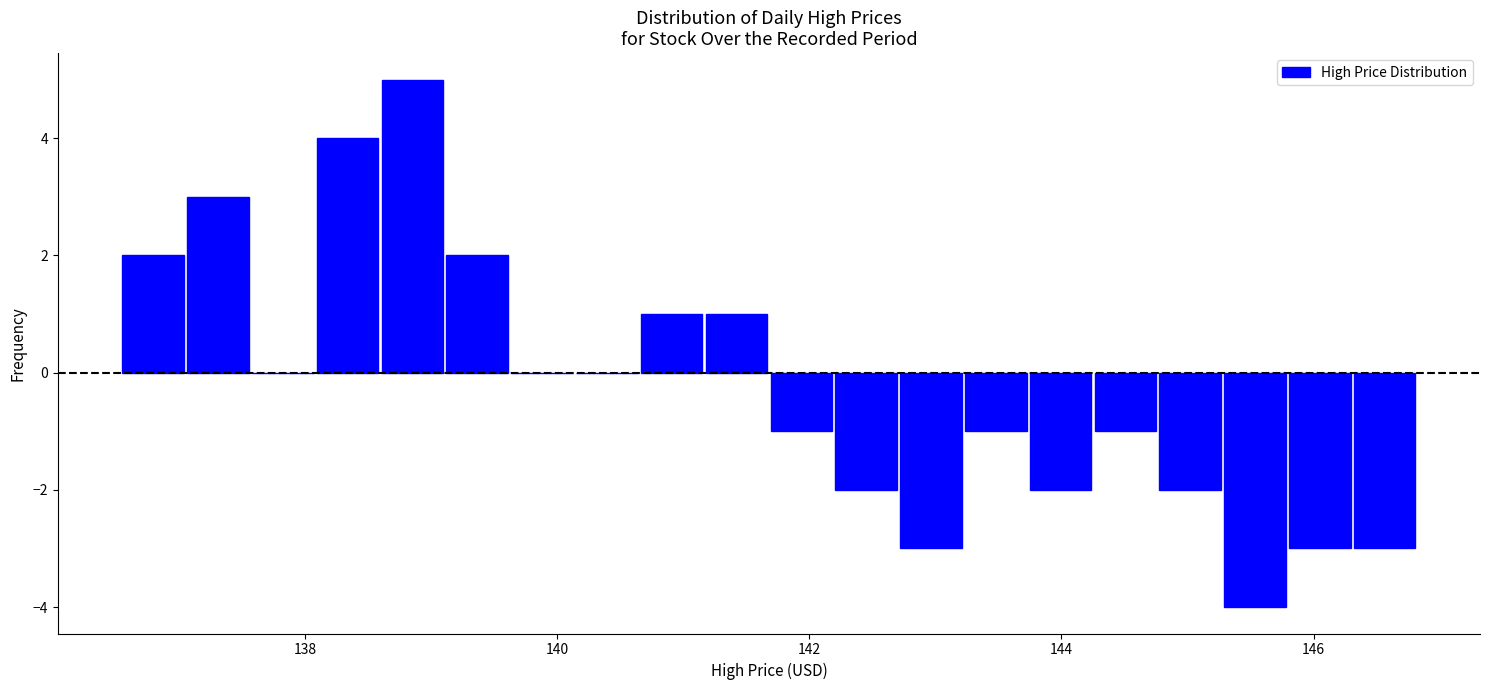

Read against the x-axis, roughly where is the centre of the tallest bar?

138.8